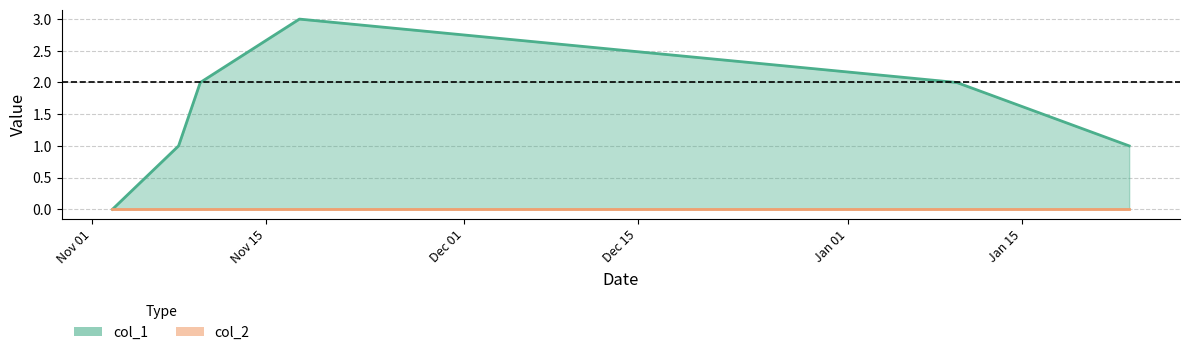

Reading left to right, what are all the values shown in this chart?

0	1	2	3	2	1